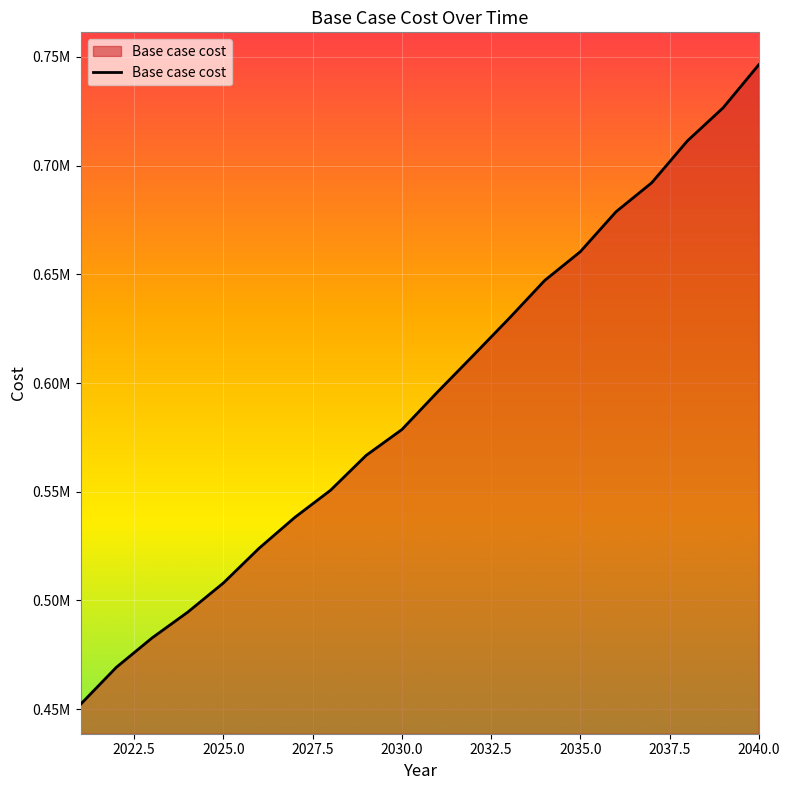

Reading left to right, what are all the values shown in this chart?

2021=452303.4	2022=469277.6	2023=482772.7	2024=494634.0	2025=508059.1	2026=524029.6	2027=538205.1	2028=550670.6	2029=566727.0	2030=578598.6	2031=595895.1	2032=612667.7	2033=629629.8	2034=647125.4	2035=660391.2	2036=678754.1	2037=692075.0	2038=711340.5	2039=726535.4	2040=746335.7